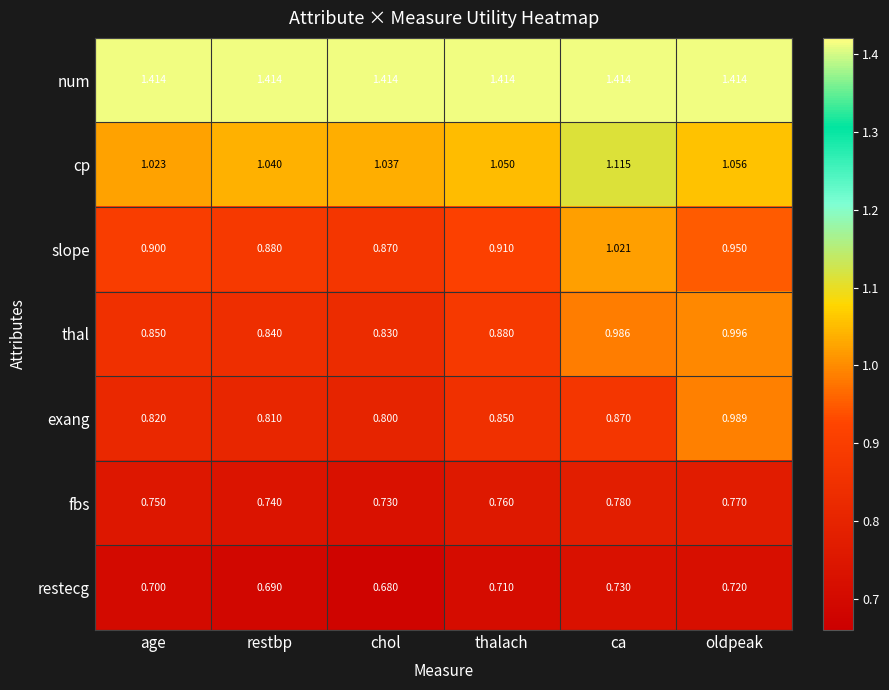

At which category is the sum across all series the highest?

ca